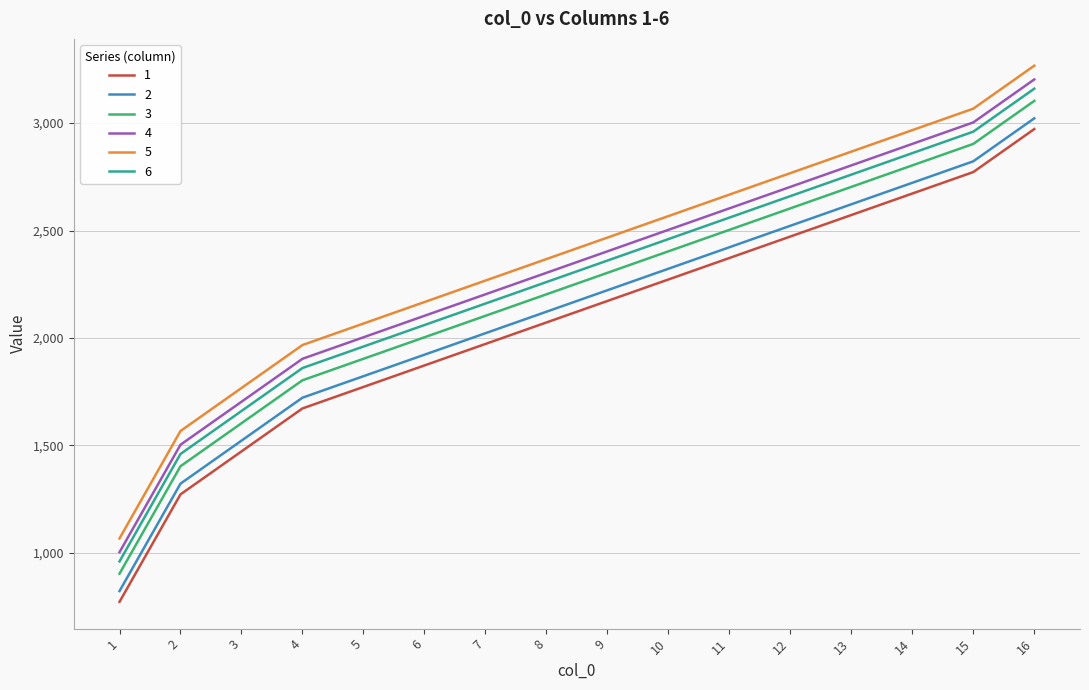

True or false: 6 and 1 cross at least once.

False